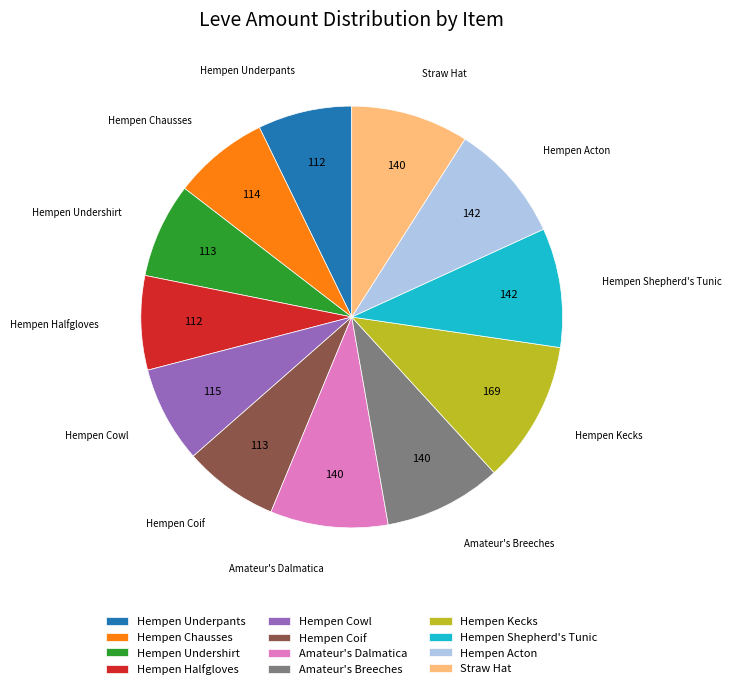

Count the number of slices in the pie.

12